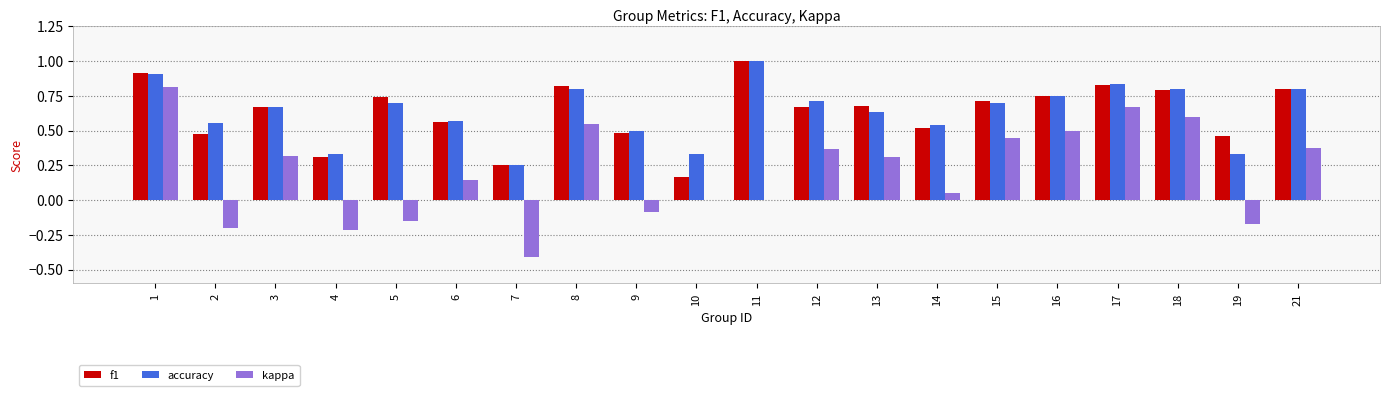

Is the value of f1 at 15 greater than the value of accuracy at 4?

Yes